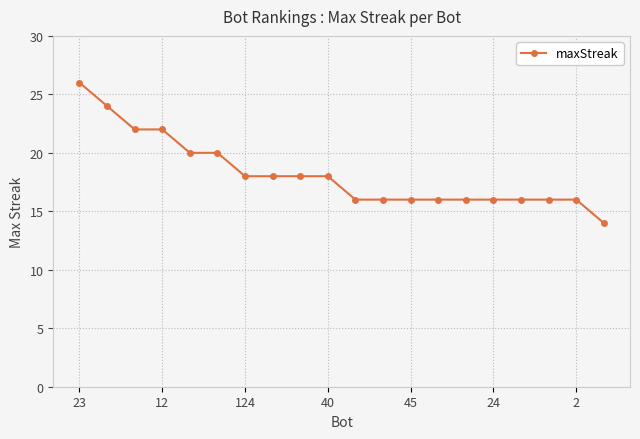

What is the value of the 2nd point from the left?

24